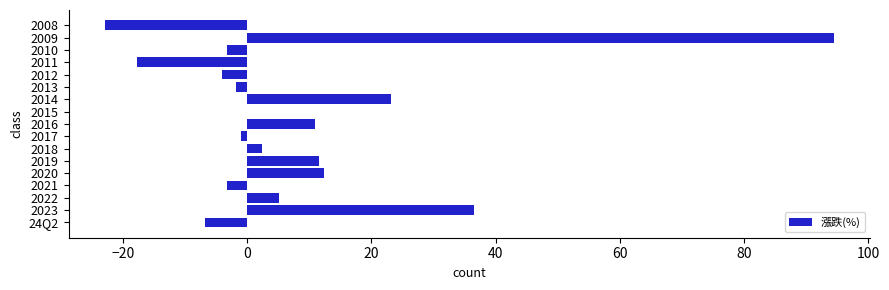

Reading bottom to top, what are all the values shown in this chart?

24Q2=-6.8	2023=36.5	2022=5.1	2021=-3.2	2020=12.4	2019=11.5	2018=2.4	2017=-1.0	2016=10.9	2015=-0.1	2014=23.1	2013=-1.8	2012=-4.0	2011=-17.7	2010=-3.2	2009=94.5	2008=-22.9